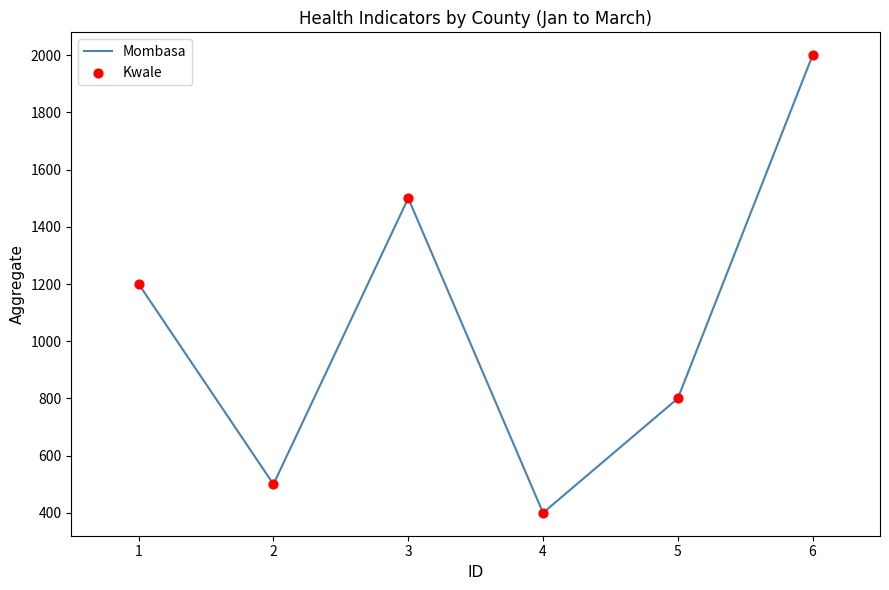

What is the change in value from 2 to 3?

+1000